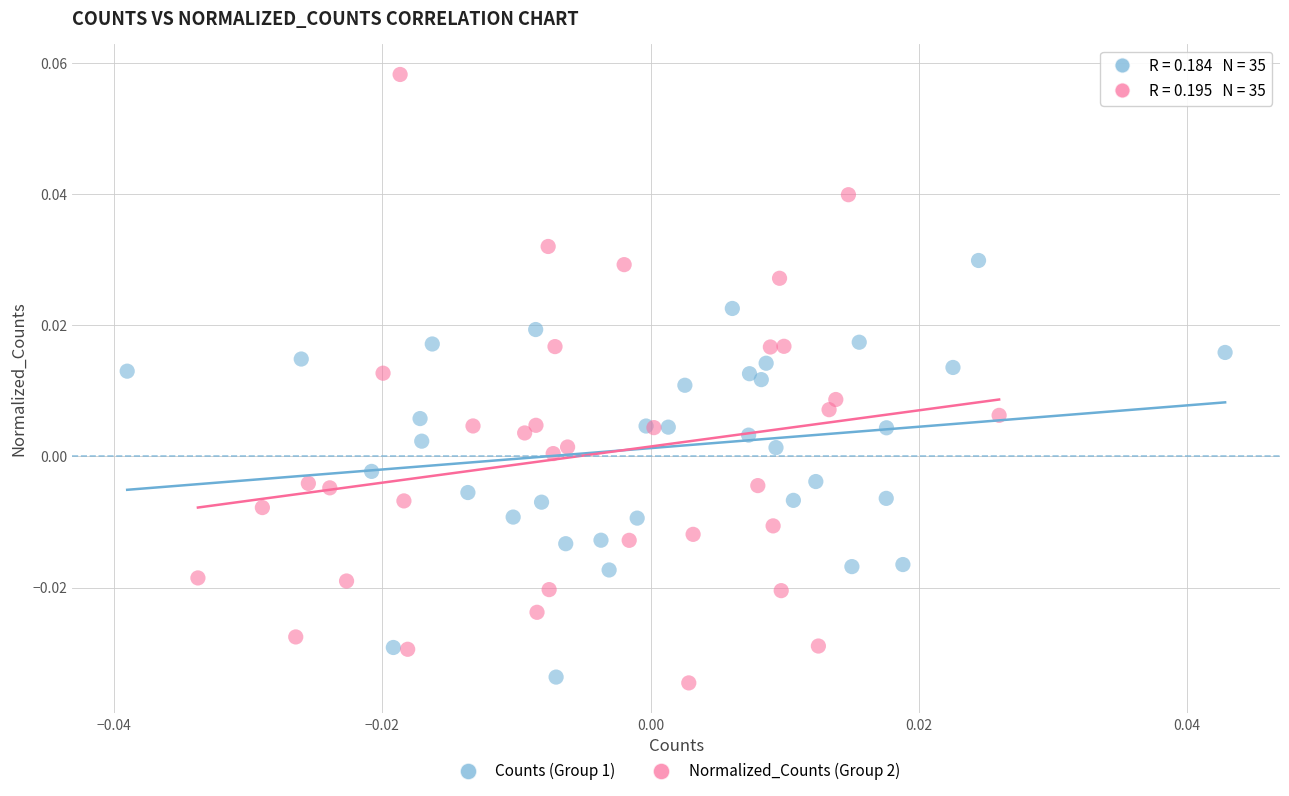

What are all the series names shown in the legend?

Counts (Group 1), Normalized_Counts (Group 2)